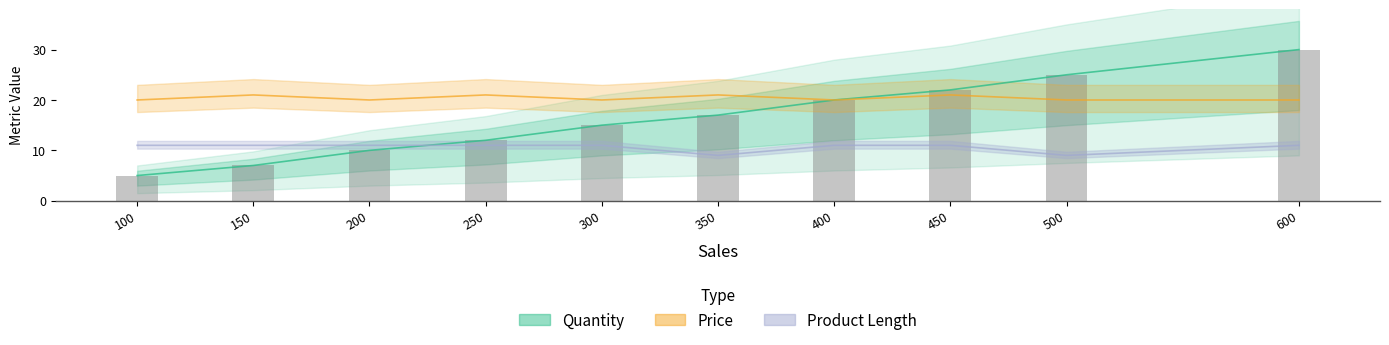

What is the highest value of the Price series?

21